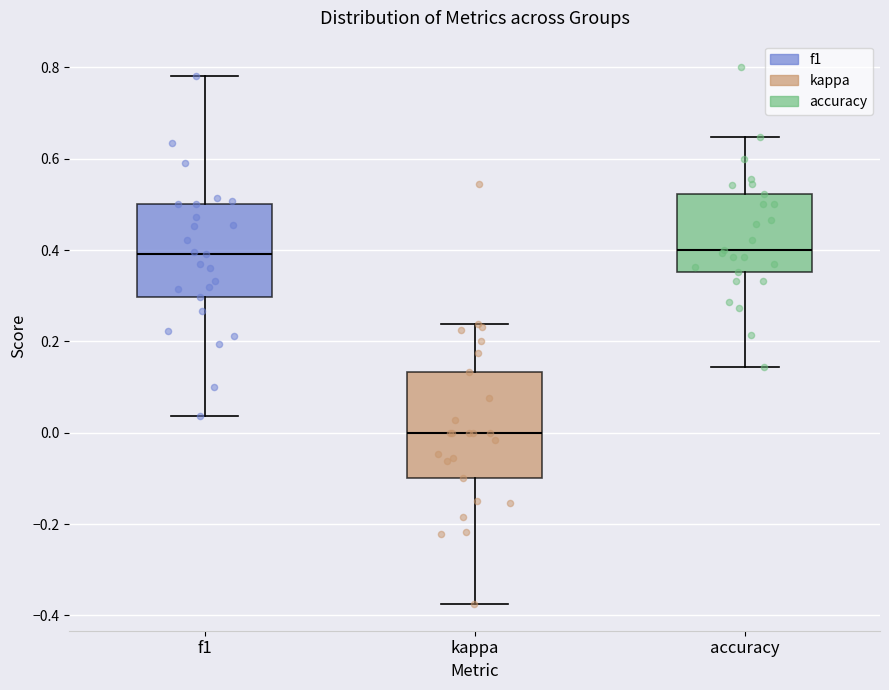

Which box is the tallest, from its lower edge to its upper edge?

kappa